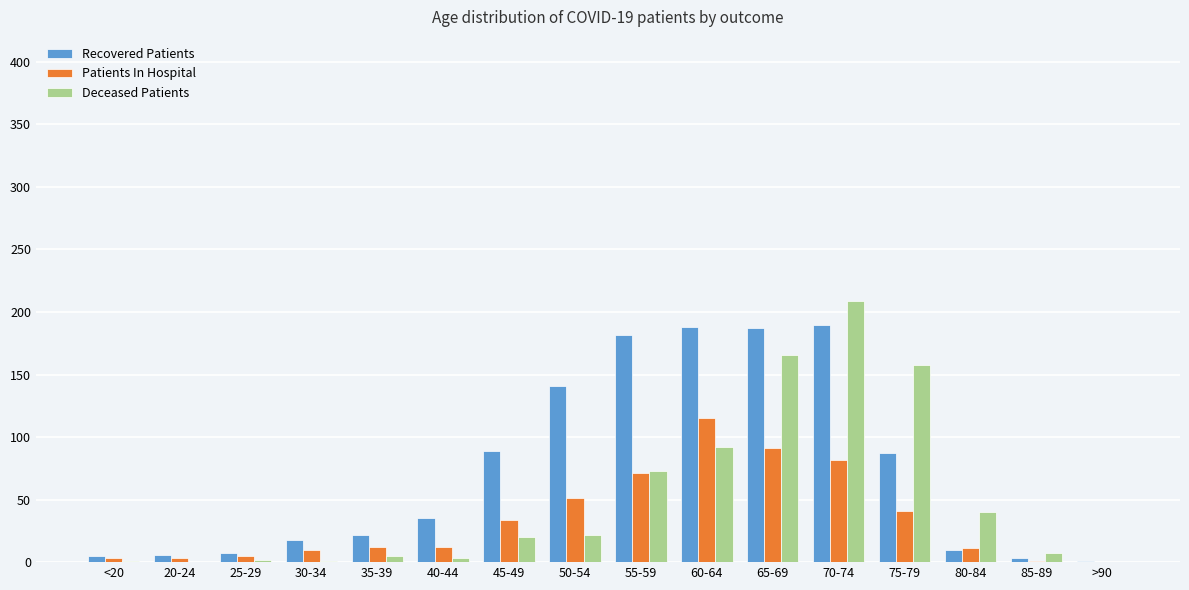

At which category is the sum across all series the highest?

70-74